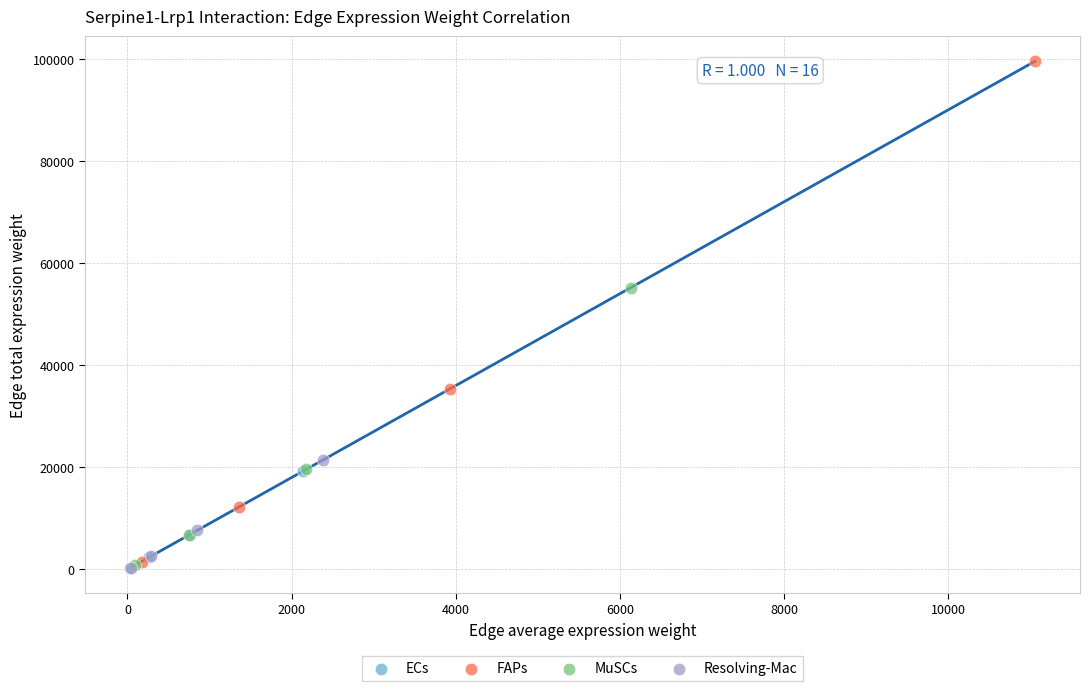

Which series contains the highest Y value?

FAPs